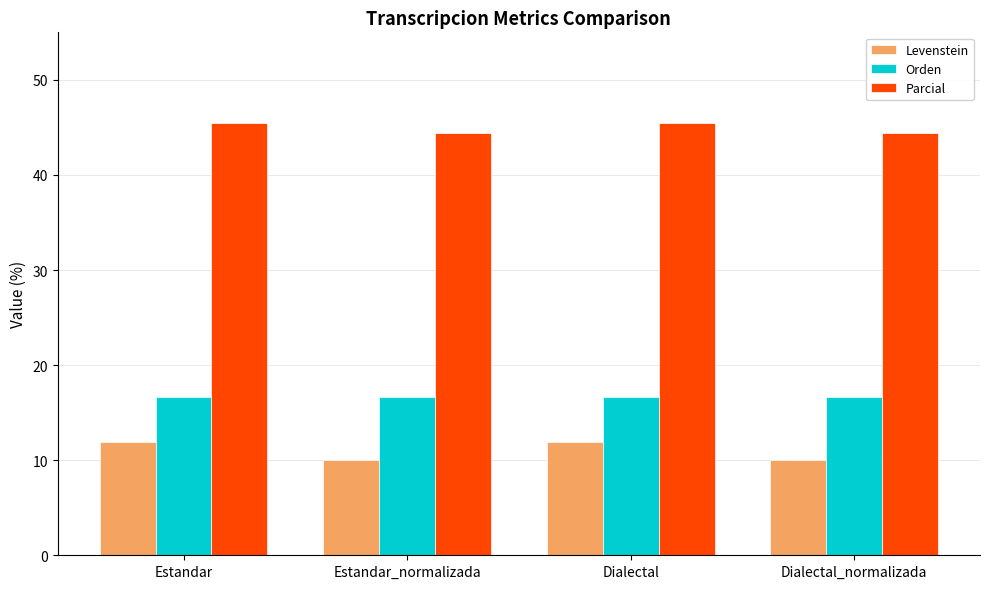

Is it true that Parcial equals 44.4 at Estandar_normalizada?

True